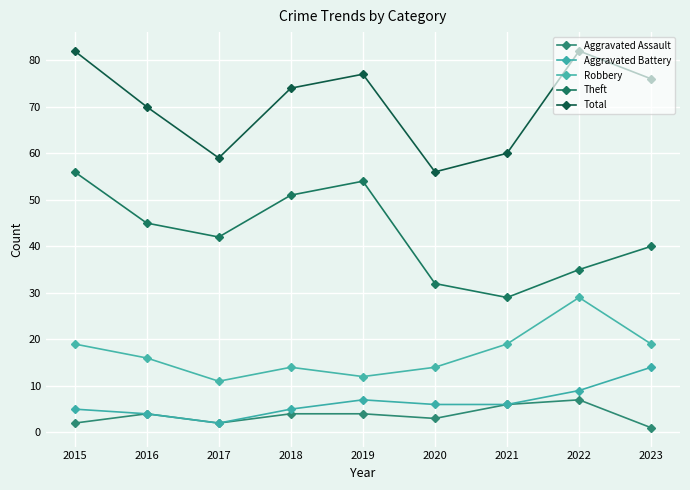

What is the maximum value shown in the chart?

82